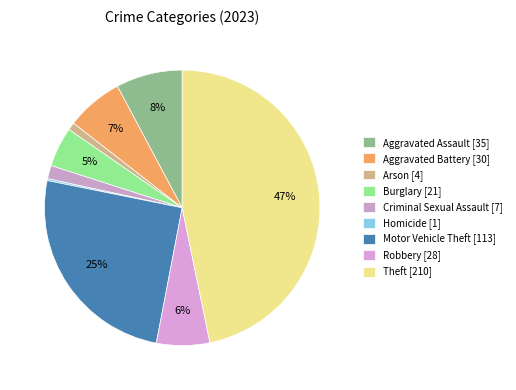

Is there a majority slice in this chart?

No